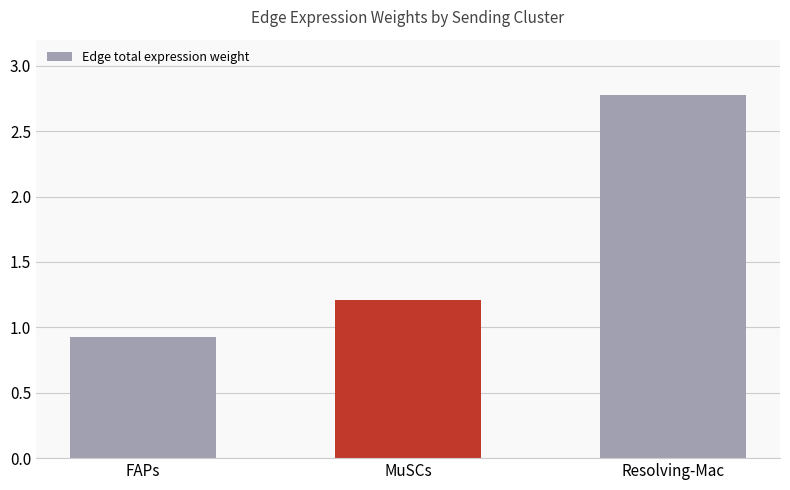

Reading left to right, what are all the values shown in this chart?

0.9	1.2	2.8